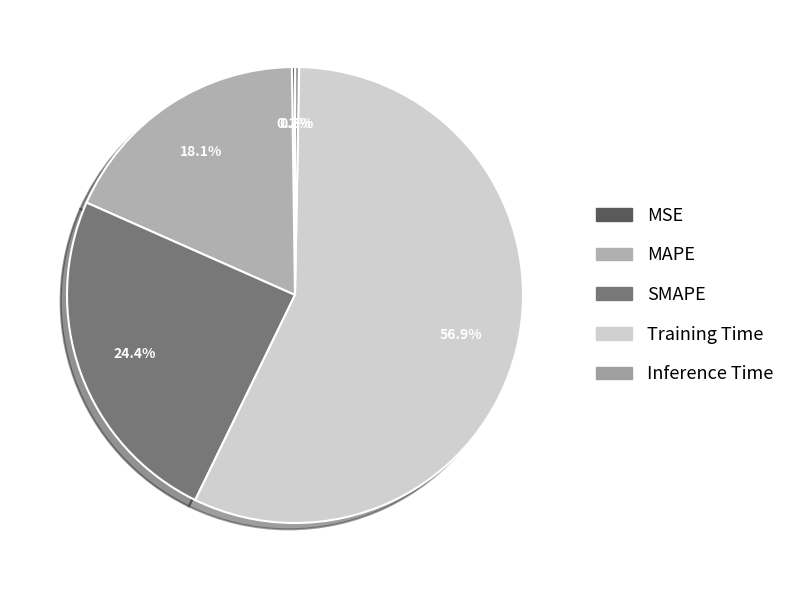

Does SMAPE account for over 50% of the chart?

No